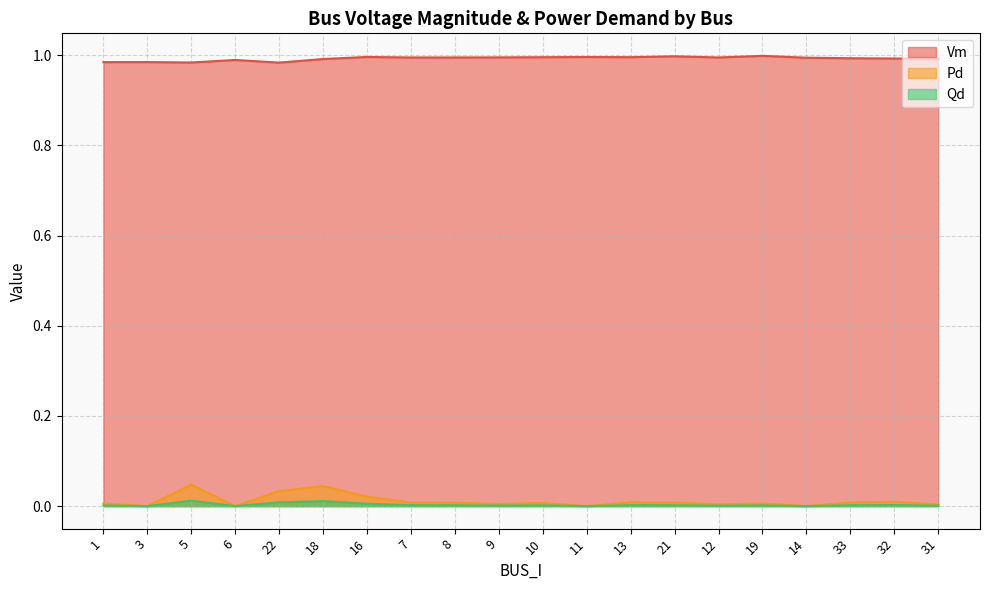

Reading left to right, list all the values displayed in this chart.

Vm: 1=1.0	3=1.0	5=1.0	6=1.0	22=1.0	18=1.0	16=1.0	7=1.0	8=1.0	9=1.0	10=1.0	11=1.0	13=1.0	21=1.0	12=1.0	19=1.0	14=1.0	33=1.0	32=1.0	31=1.0
Pd: 1=0.0	3=0.0	5=0.0	6=0.0	22=0.0	18=0.0	16=0.0	7=0.0	8=0.0	9=0.0	10=0.0	11=0.0	13=0.0	21=0.0	12=0.0	19=0.0	14=0.0	33=0.0	32=0.0	31=0.0
Qd: 1=0.0	3=0.0	5=0.0	6=0.0	22=0.0	18=0.0	16=0.0	7=0.0	8=0.0	9=0.0	10=0.0	11=0.0	13=0.0	21=0.0	12=0.0	19=0.0	14=0.0	33=0.0	32=0.0	31=0.0